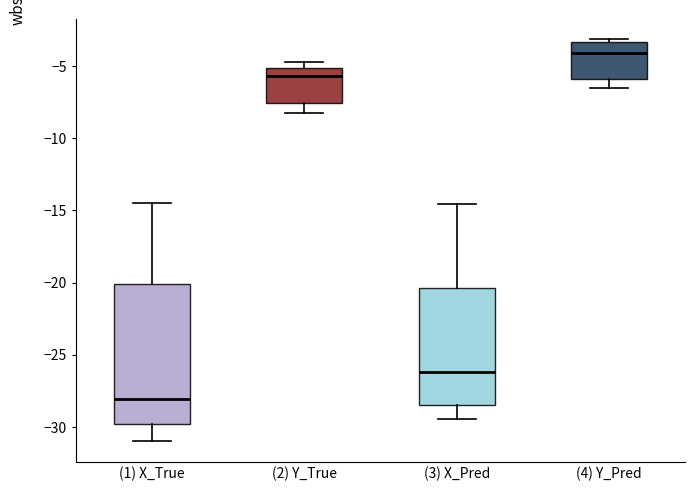

Reading left to right, read every box against the y-axis: the position of its median line, the range the box covers, and the ends of its whiskers. The values are not printed on the chart, so give them approximately, as read against the axis.

(1) X_True: median -28.0, box -30.0 to -20.0, whiskers -31.0 to -14.5
(2) Y_True: median -5.5, box -7.5 to -5.0, whiskers -8.5 to -5.0 (just above the box's upper edge)
(3) X_Pred: median -26.0, box -28.5 to -20.5, whiskers -29.5 to -14.5
(4) Y_Pred: median -4.0, box -6.0 to -3.5, whiskers -6.5 to -3.0